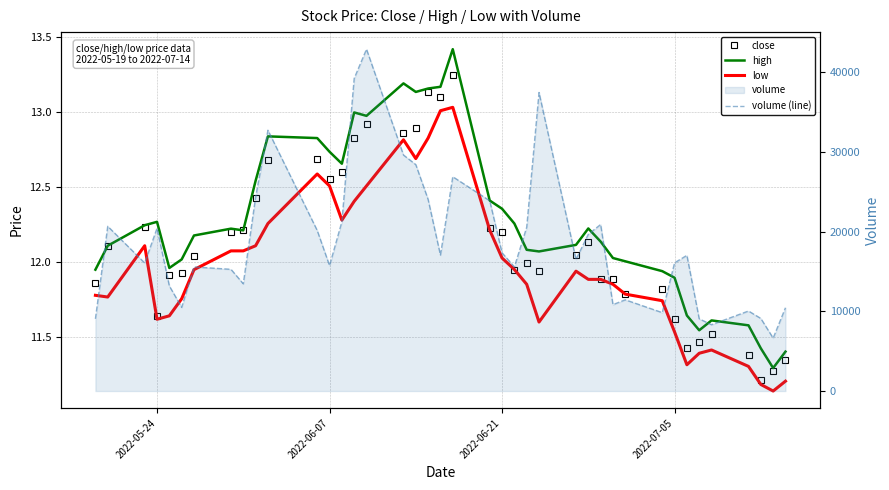

Does the chart have visible grid lines?

Yes